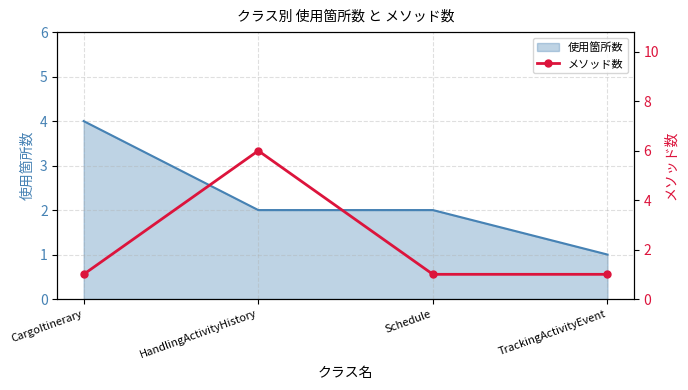

Where is the data nearest to the value 3?

CargoItinerary